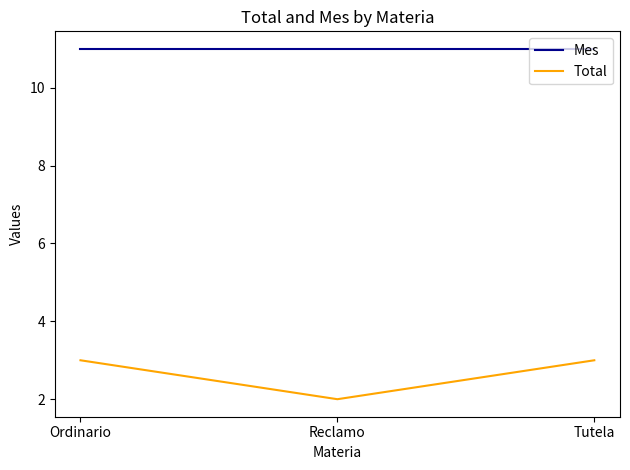

What position from the right is Reclamo?

2